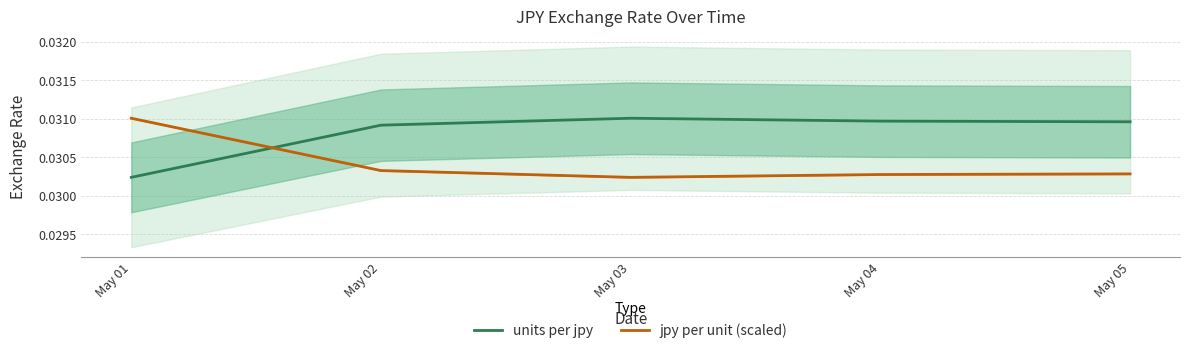

Rank the series by their average value, from lowest to highest.

jpy per unit (scaled), units per jpy